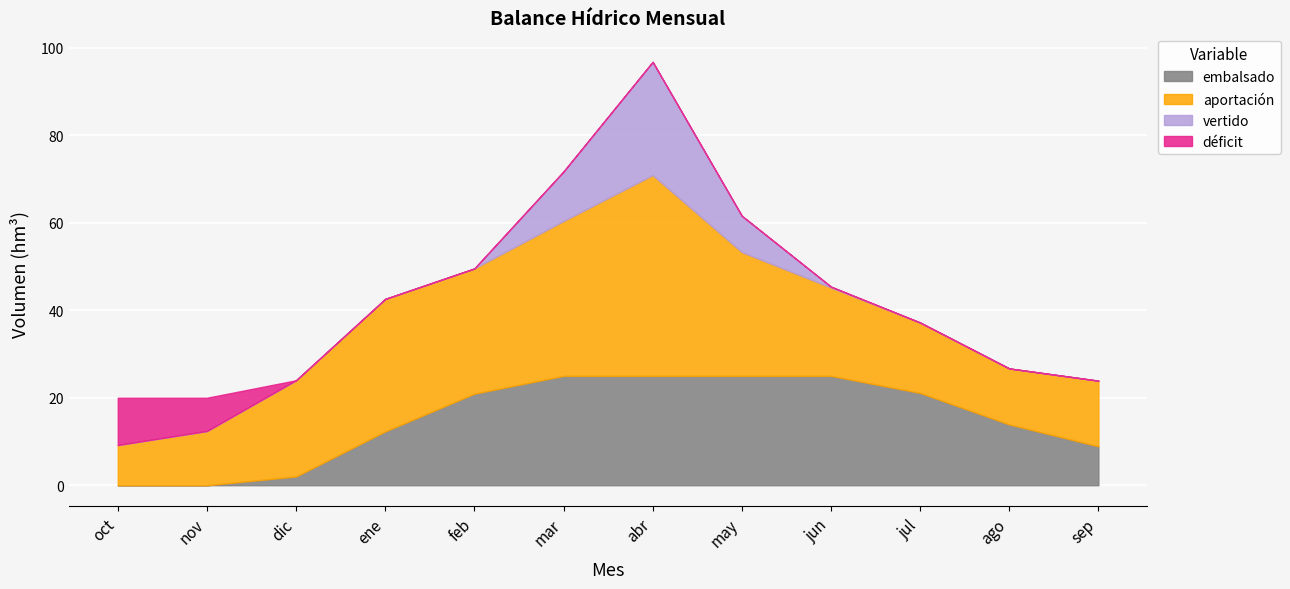

Is the value of déficit at jun greater than the value of embalsado at dic?

No